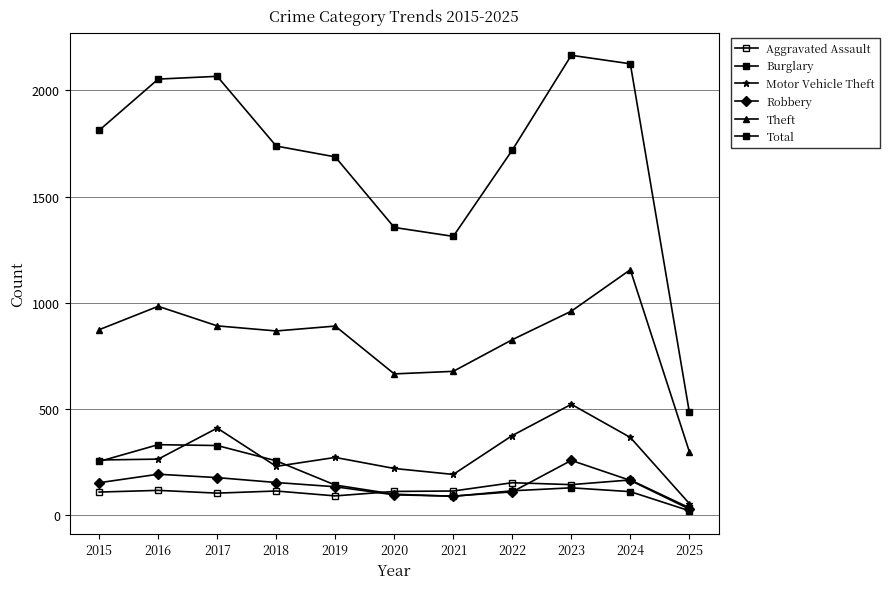

Rank the series by their maximum value, from highest to lowest.

Total, Theft, Motor Vehicle Theft, Burglary, Robbery, Aggravated Assault